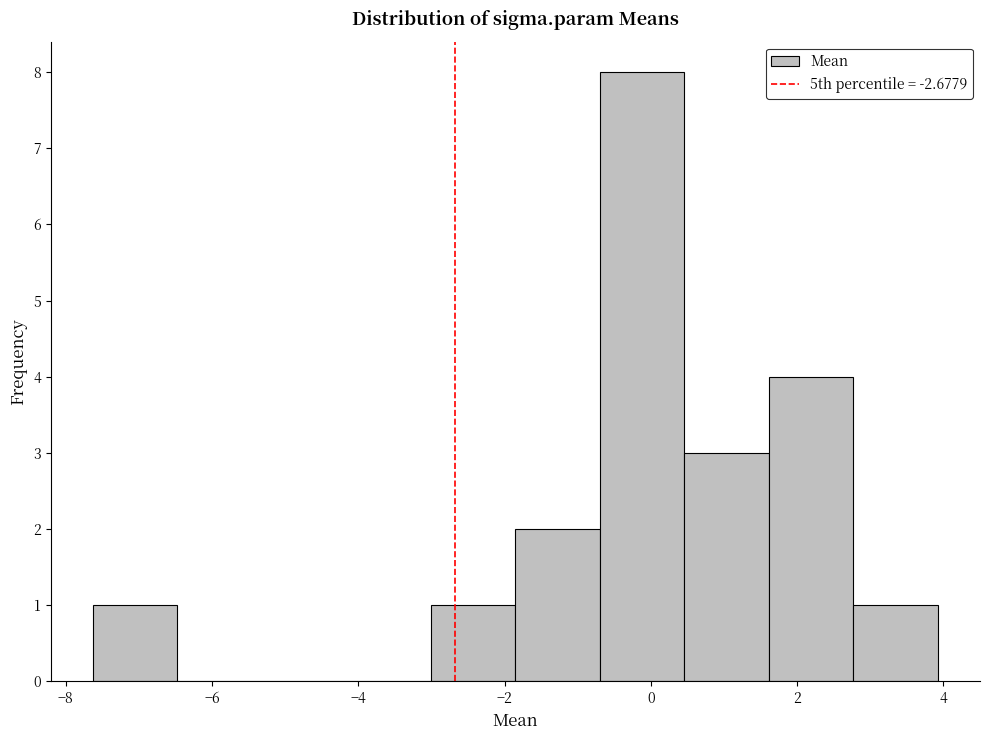

How tall is the bar that spans 1.6 to 2.8 on the x-axis? Neither the bar edges nor the heights are printed on the chart, so give them approximately, as read against the axes.

4